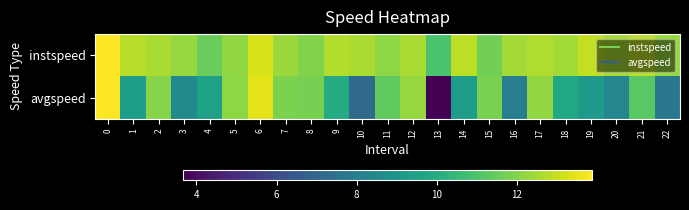

Which series has the largest range (max minus min)?

avgspeed